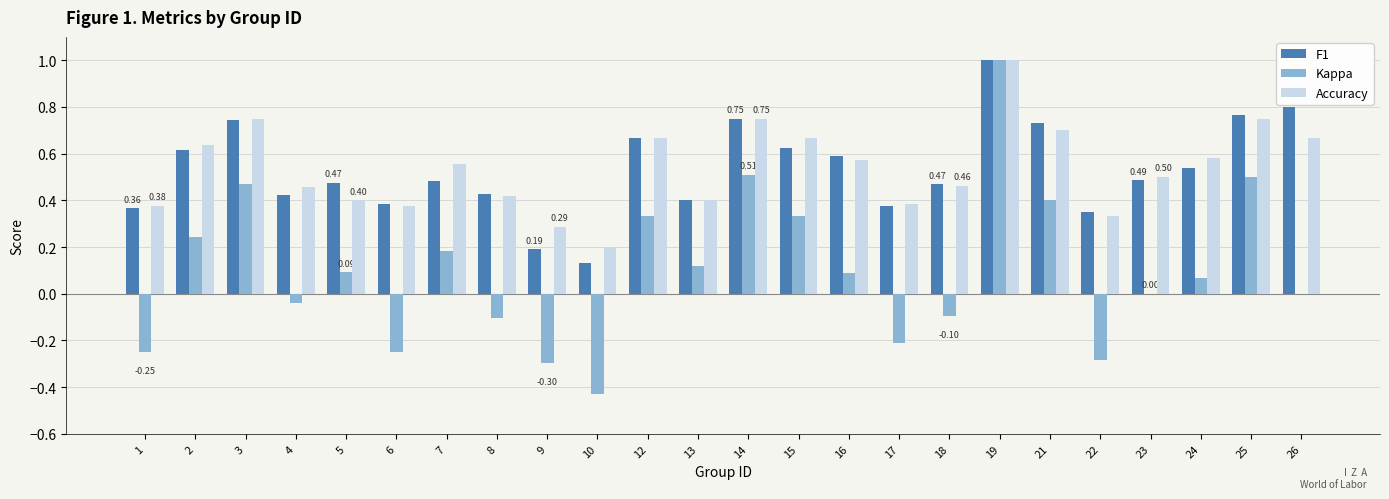

What is the sum of all F1 values?

12.8